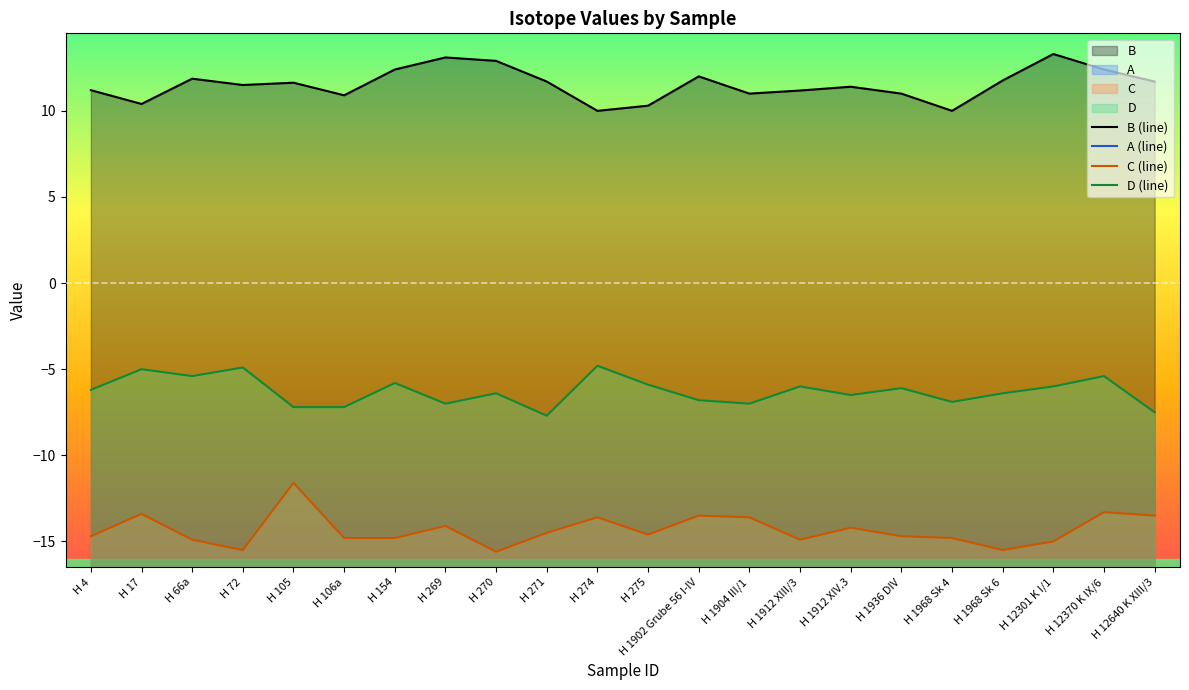

Which series has the widest spread of values?

C